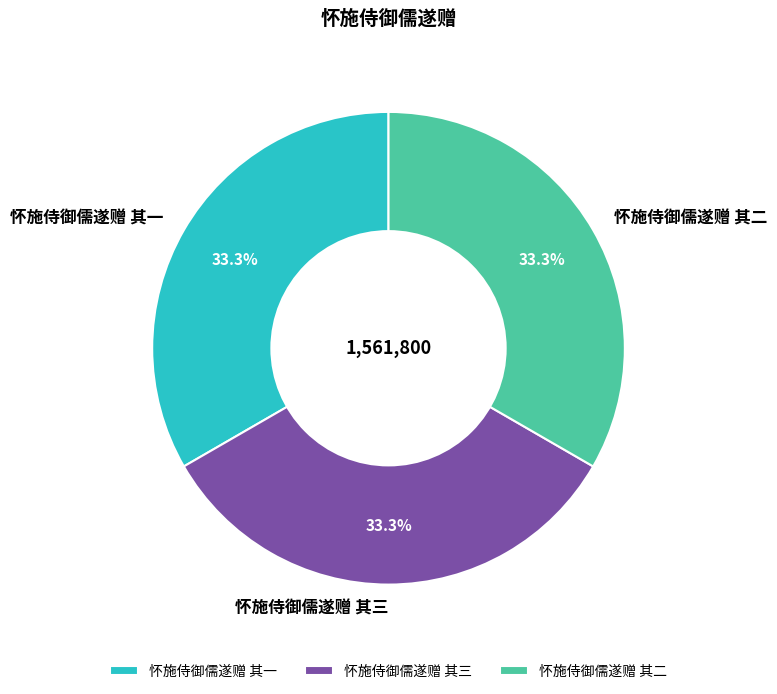

True or false: 怀施侍御儒遂赠 其三 accounts for 24% of the total.

False